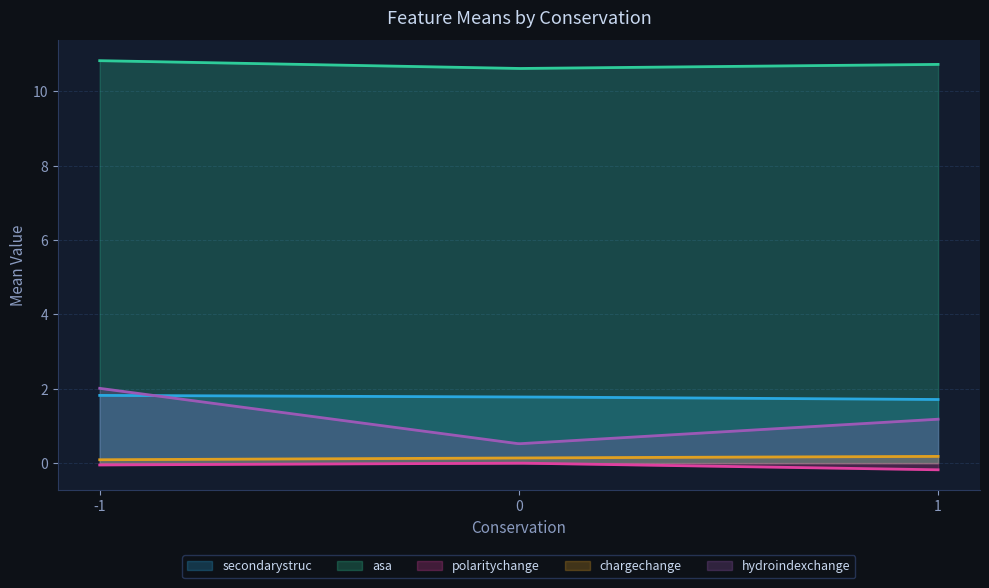

The value of secondarystruc_mean at 0 is 0.5. True or false?

False